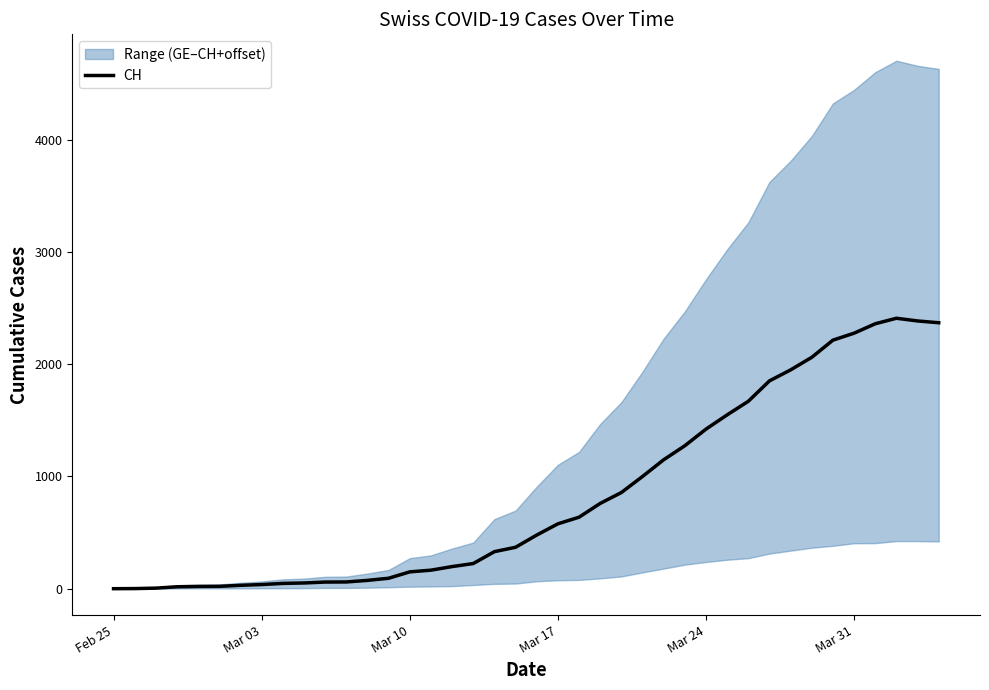

How many interior local peaks (higher than both neighbors) does the data have?

1